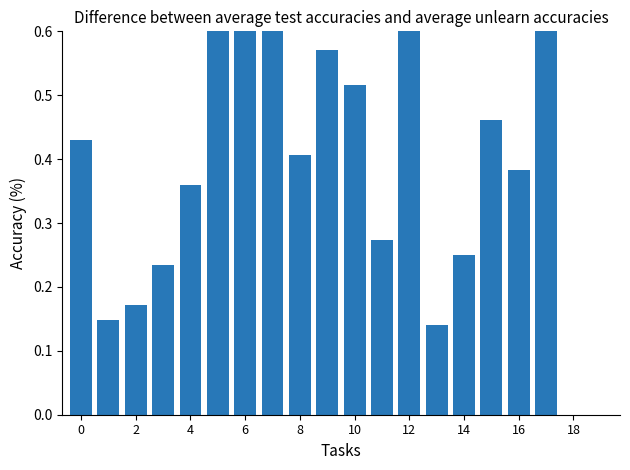

What value does the data have at 15?

0.5